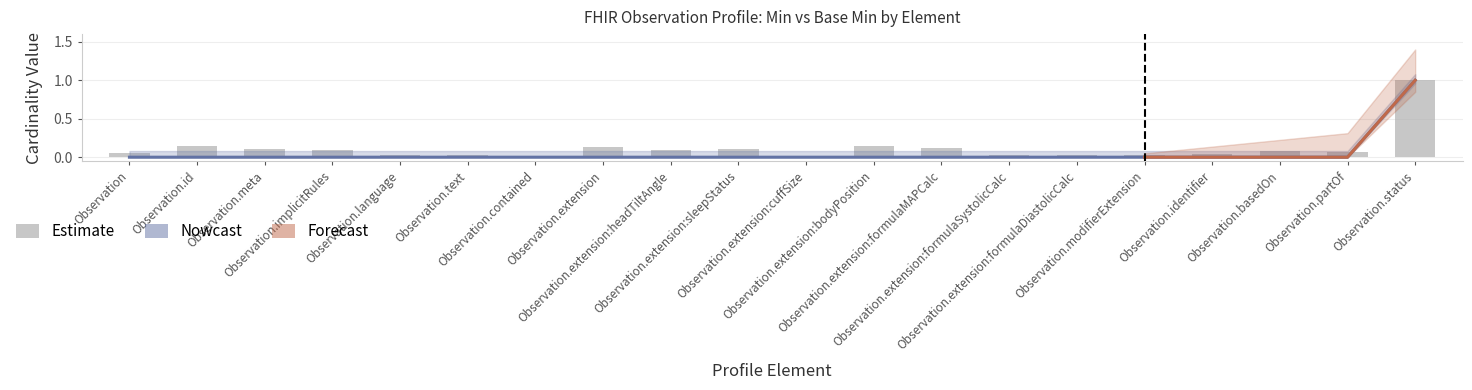

Reading left to right, what are all the values shown in this chart?

0	0	0	0	0	0	0	0	0	0	0	0	0	0	0	0	0	0	0	1